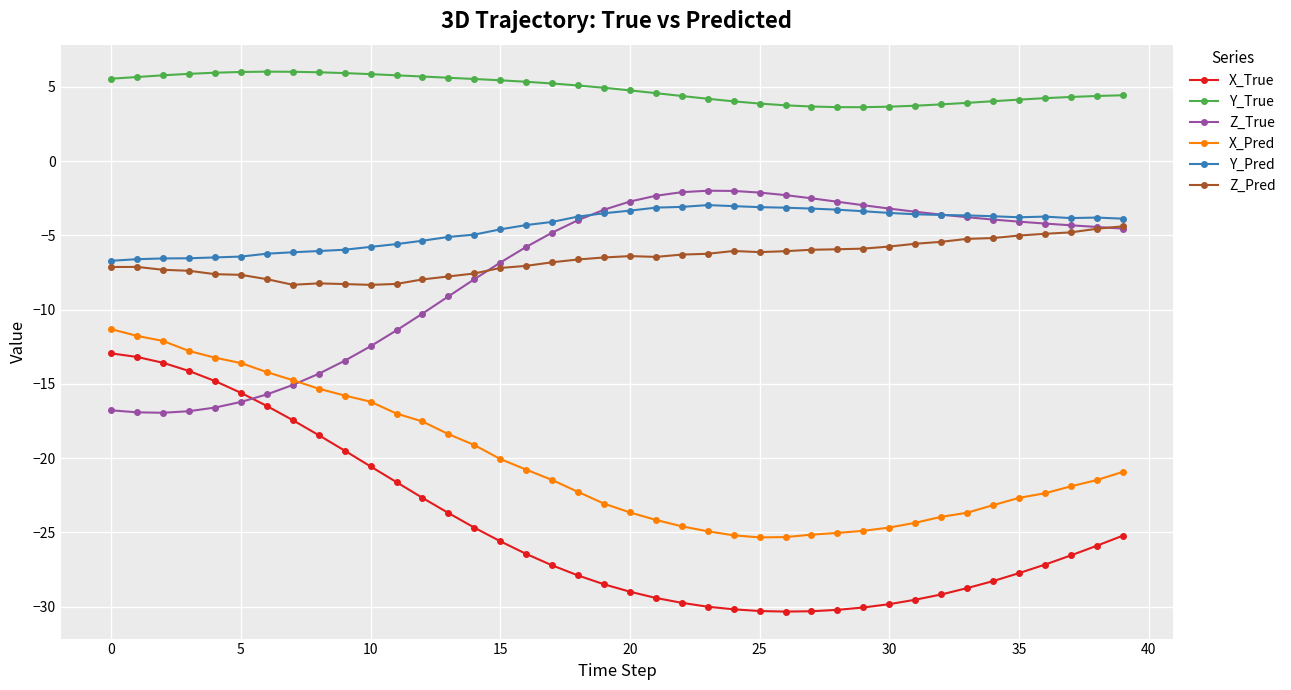

What is the maximum value shown in the chart?

6.0